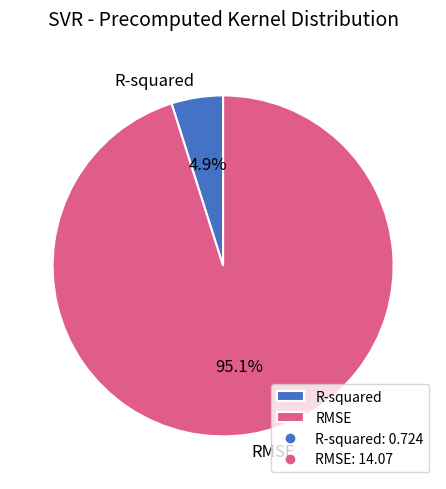

What percentage is the R-squared slice, to the nearest percent?

5%